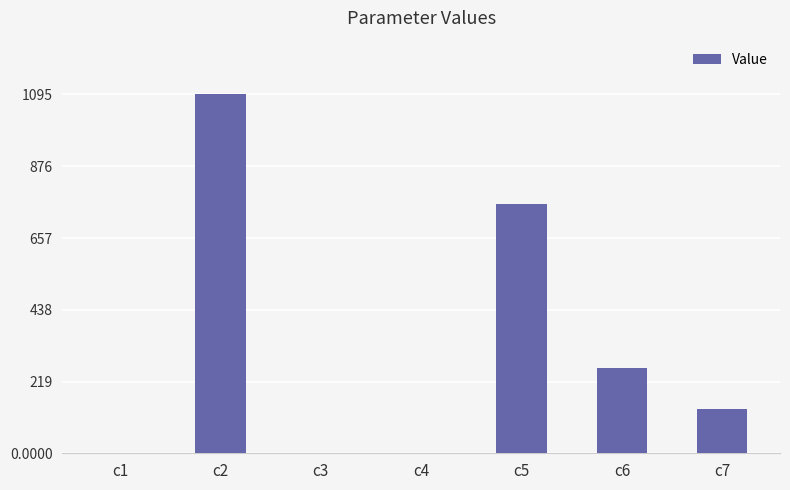

What is the sum of all values?

2252.1